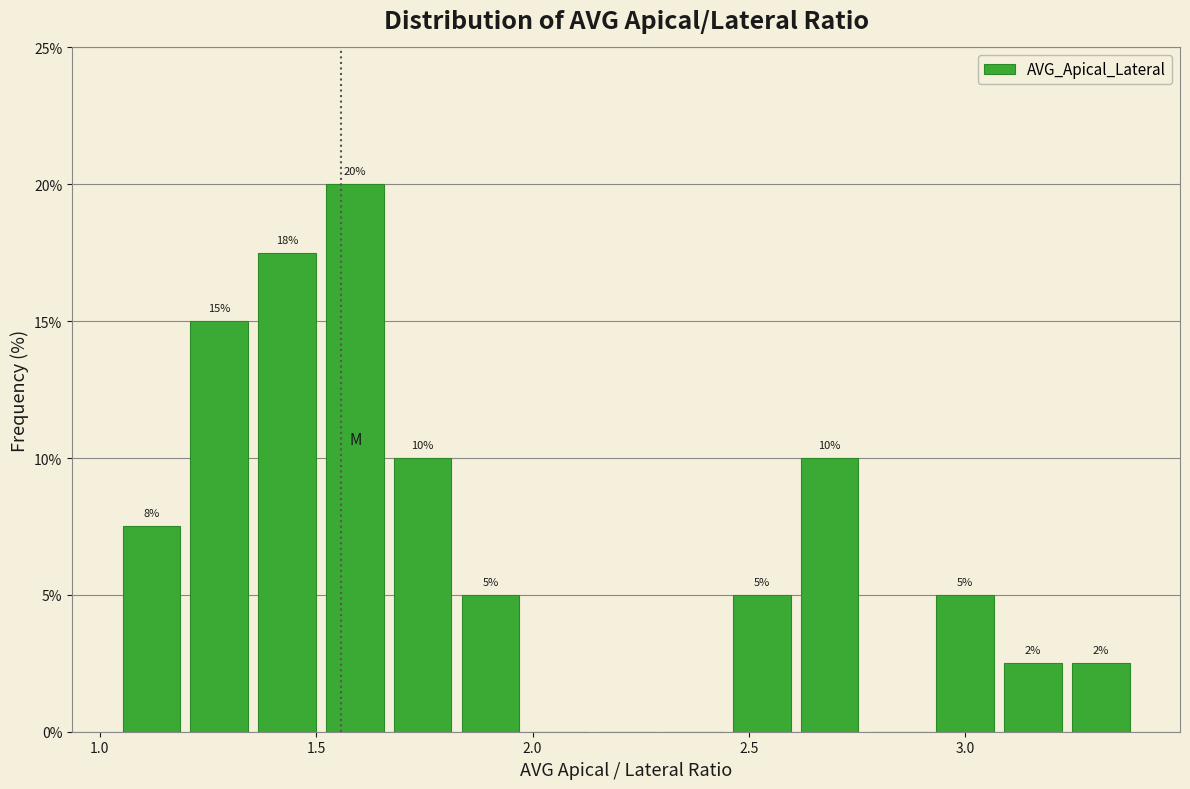

Around what value on the x-axis is the tallest bar? Give the approximate position of its centre, as read against the axis.

1.60